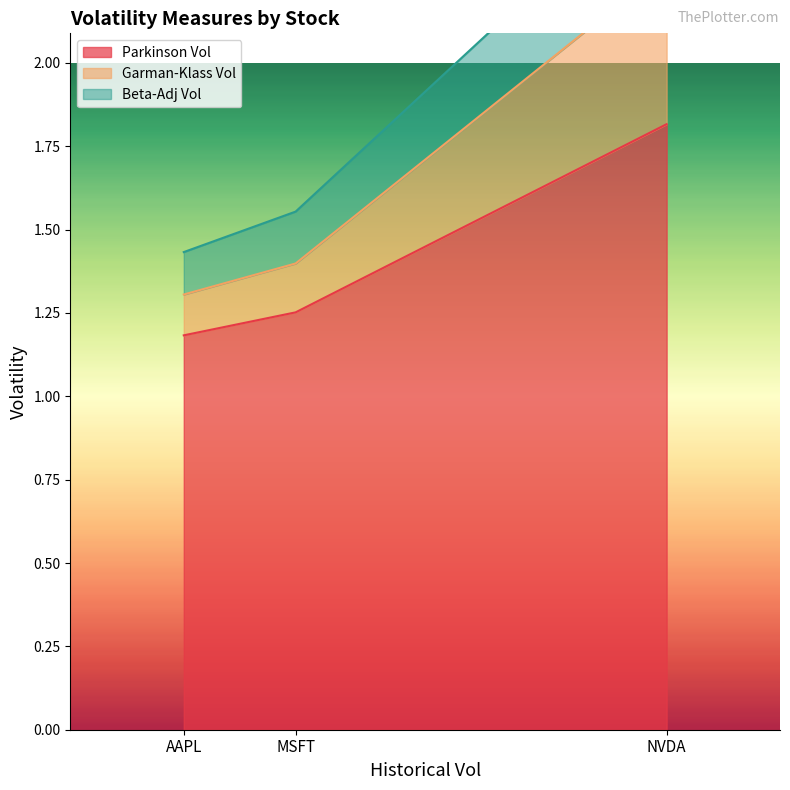

Rank the series by their maximum value, from lowest to highest.

Parkinson Vol, Garman-Klass Vol, Beta-Adj Vol